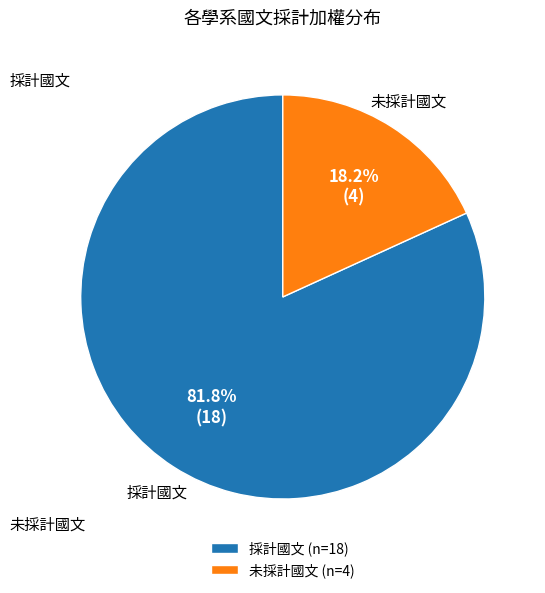

Rank the categories by value from lowest to highest.

未採計國文 (n=4), 採計國文 (n=18)